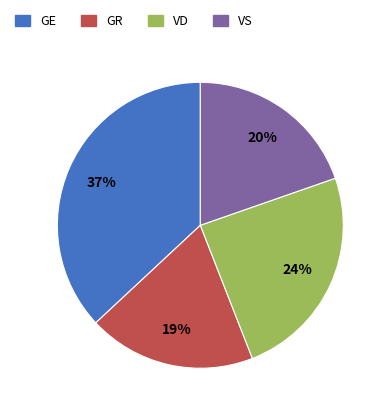

How many slices are in this pie chart?

4